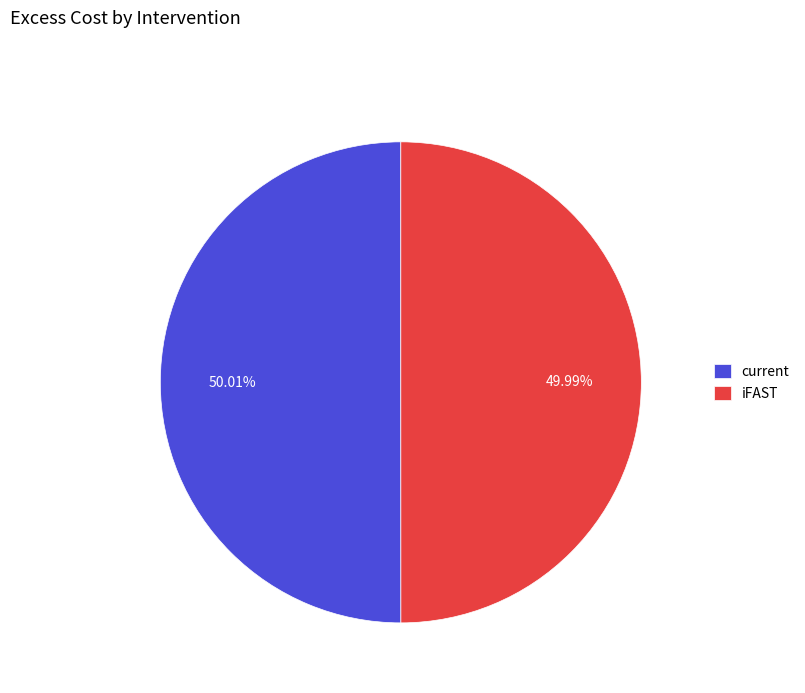

What is the ratio of the value at current to the value at iFAST?

1.0